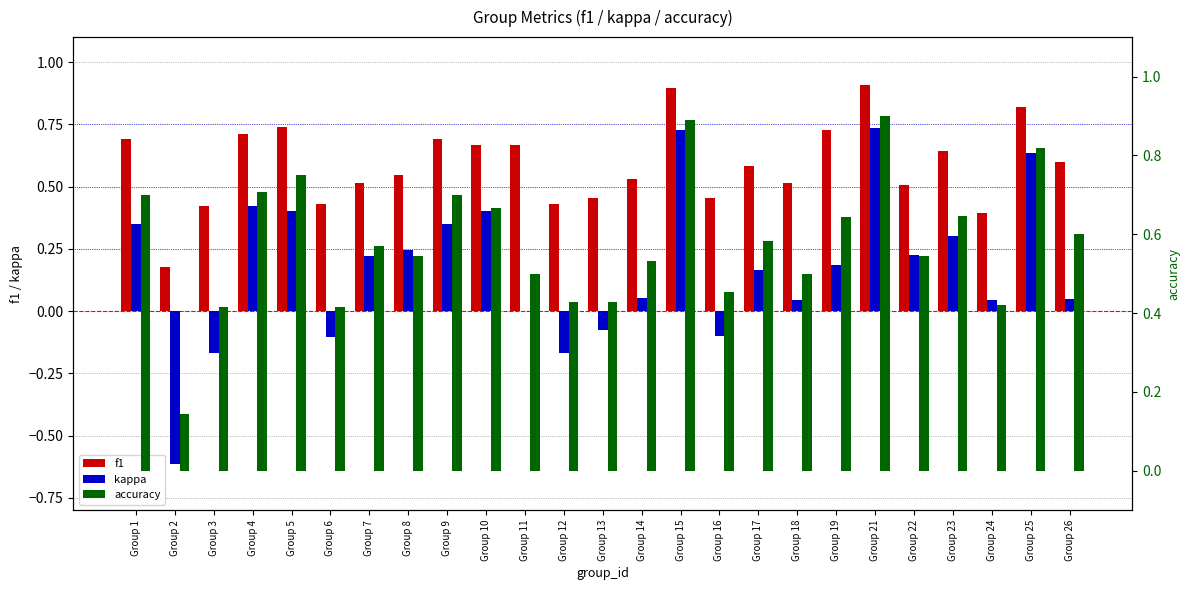

What is the value of the kappa bar at the 3rd from the left?

-0.2